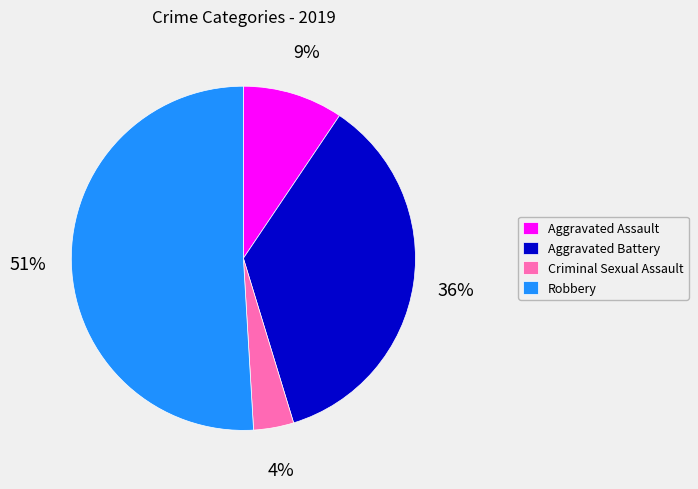

What is the ratio of the value at Criminal Sexual Assault to the value at Aggravated Assault?

0.4